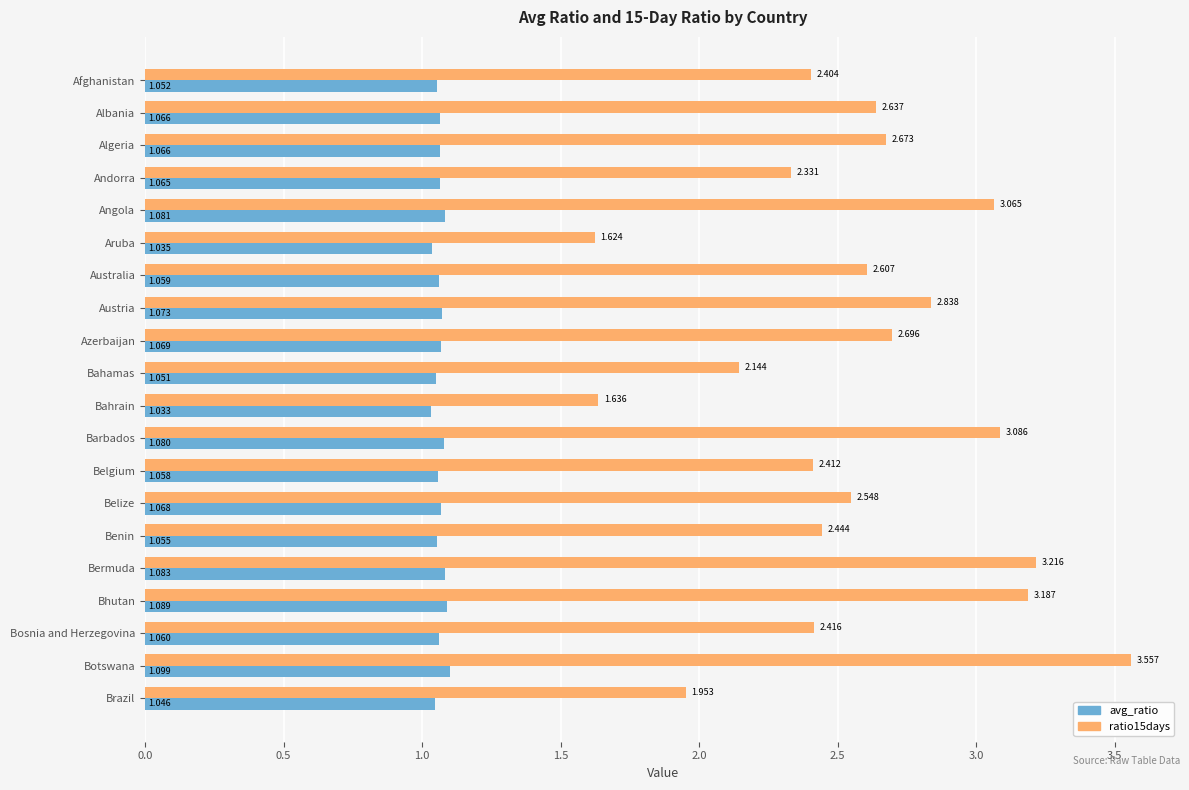

At which category is the sum across all series the highest?

Botswana